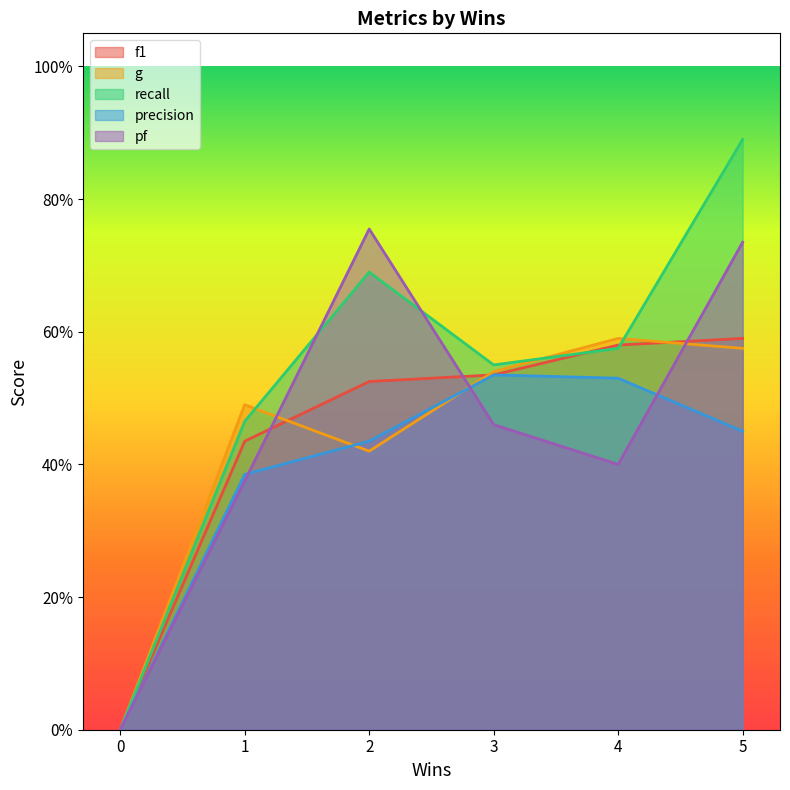

The value of pf at 0 is 0.0. True or false?

True